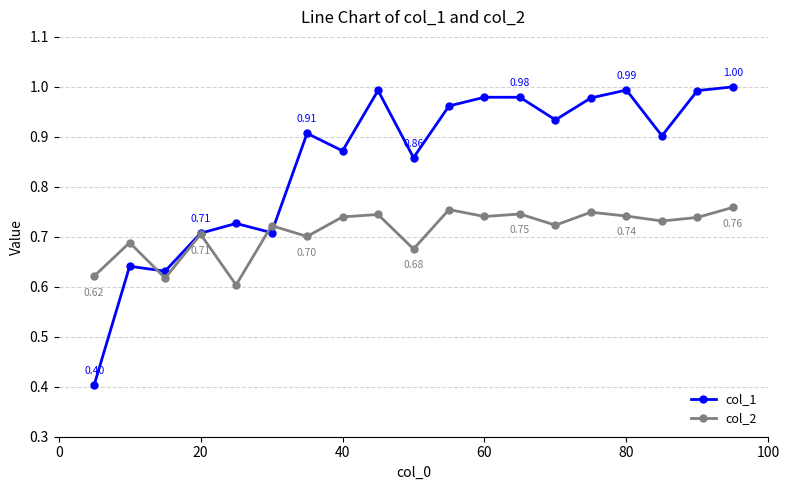

How many distinct data groups are displayed?

2